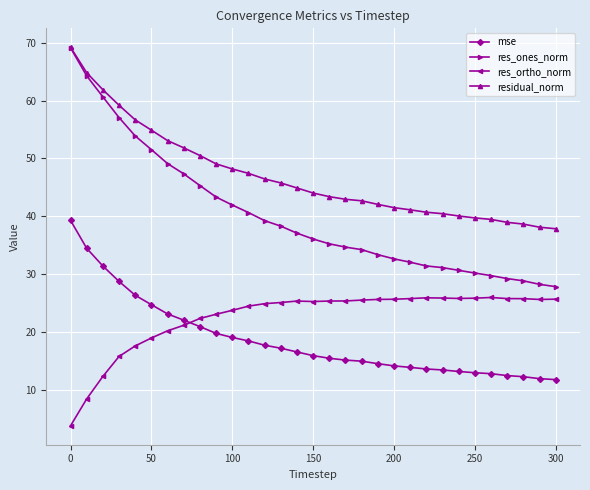

Which series has the largest total across all categories?

residual_norm